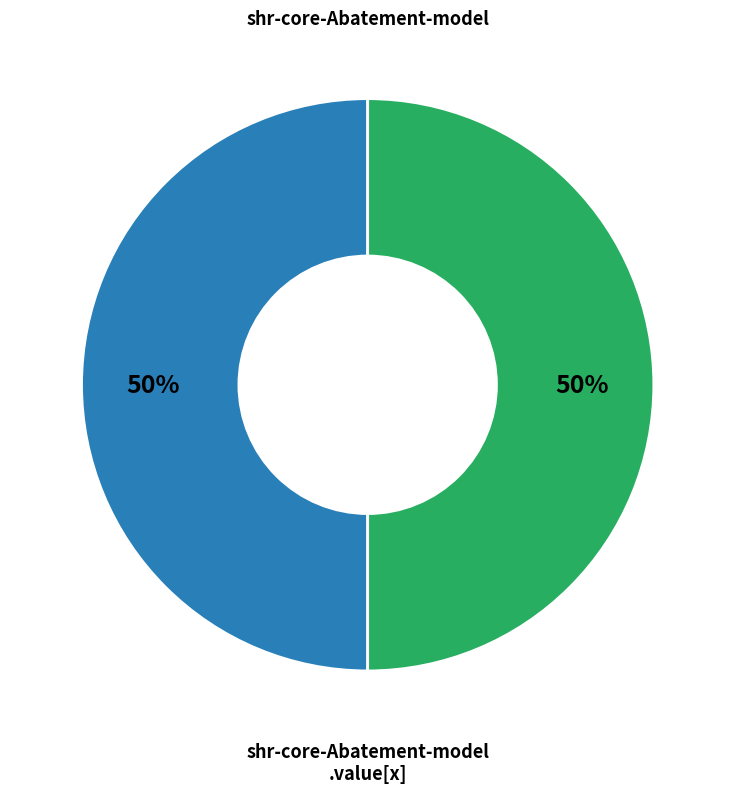

To the nearest percent, what is the average slice percentage?

50%